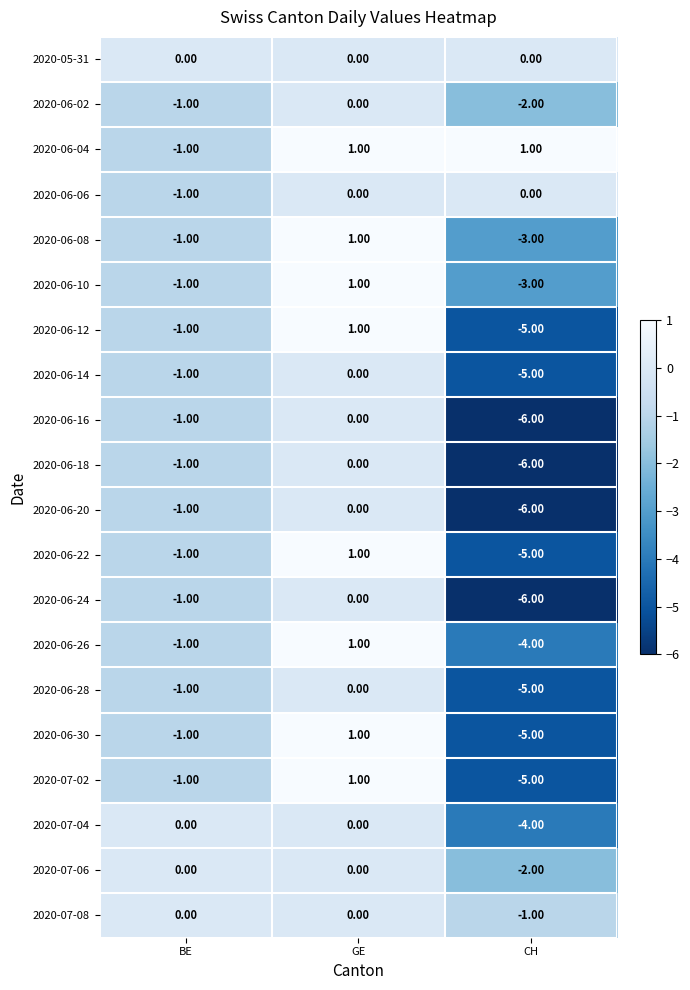

At which label is 2020-06-16 closest to -3?

BE